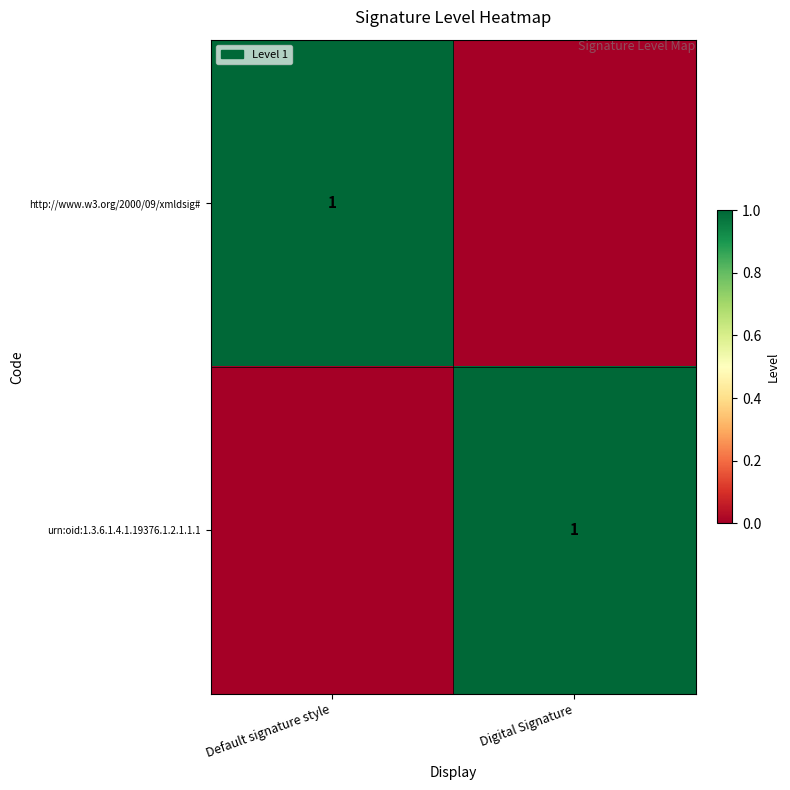

Which category has the highest value across all series?

Default signature style